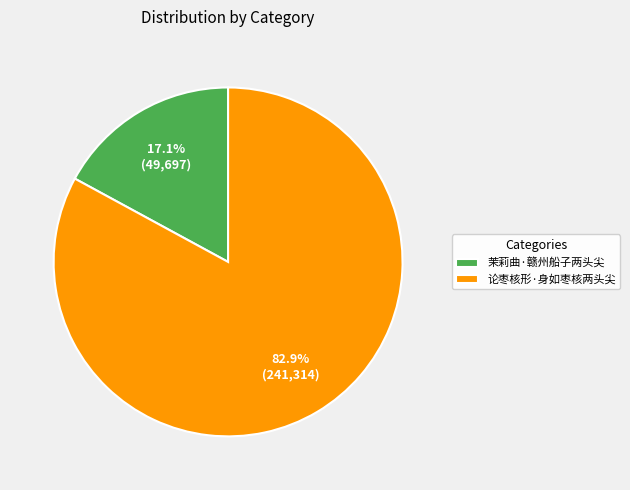

Count the number of slices in the pie.

2